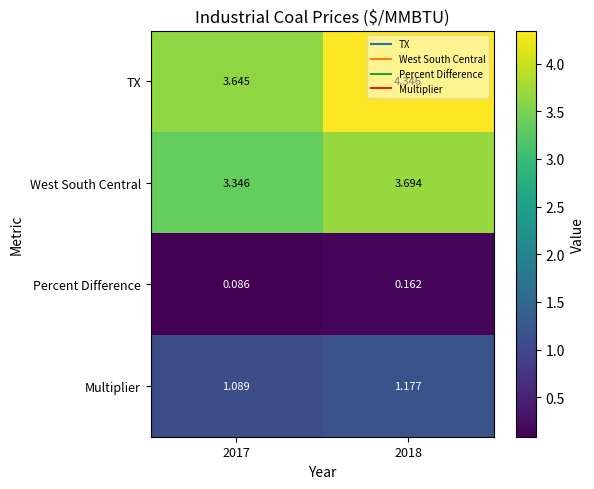

Which series has the widest spread of values?

TX